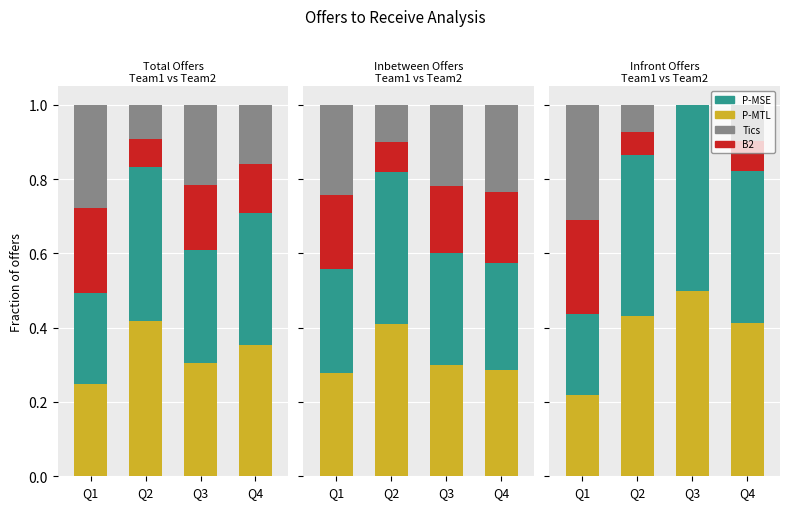

What is the maximum value for P-MTL?

0.5